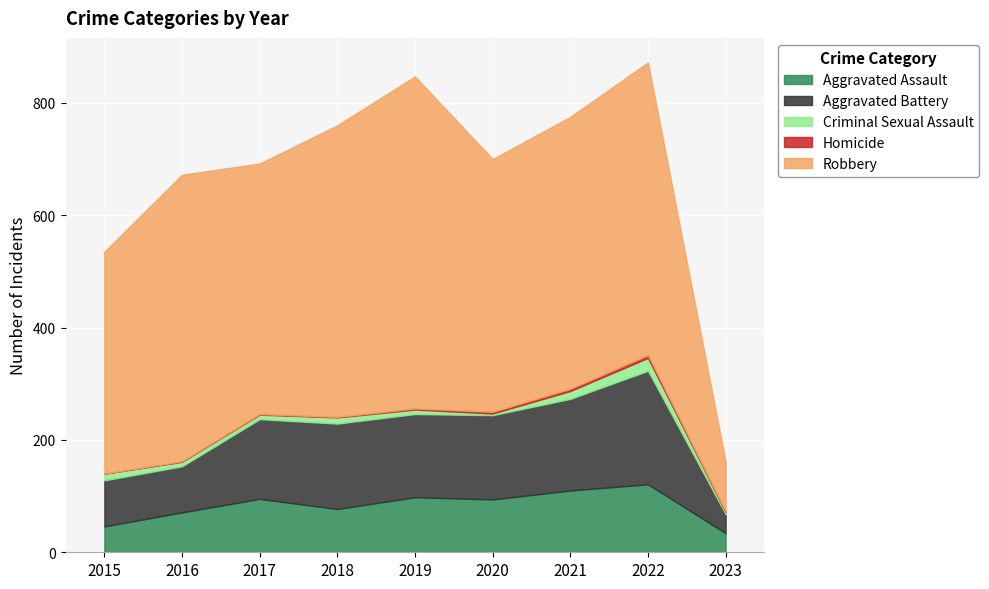

True or false: Homicide and Robbery intersect in this chart.

False